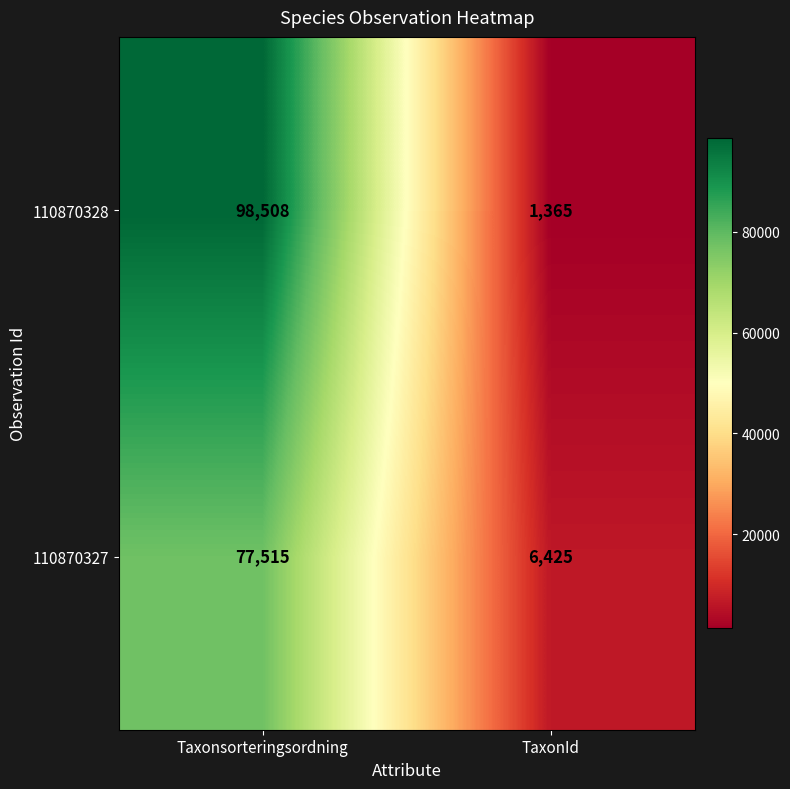

Which series changed the most between Taxonsorteringsordning and TaxonId?

110870328